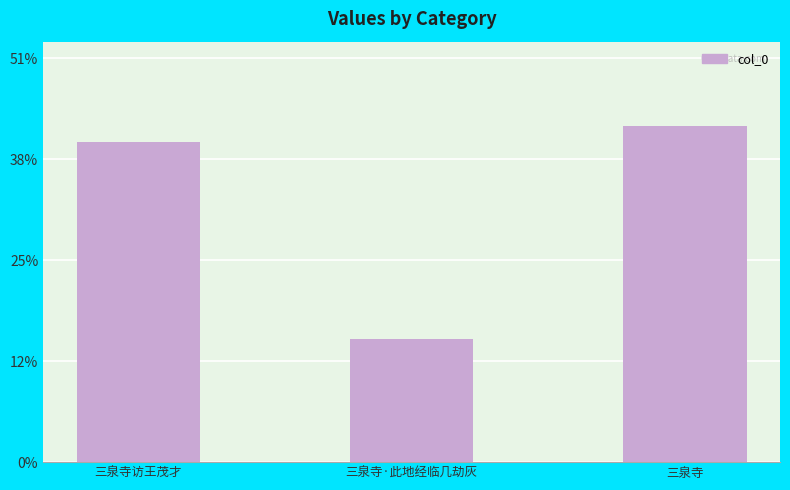

List the labels in order of value, largest first.

三泉寺, 三泉寺访王茂才, 三泉寺·此地经临几劫灰